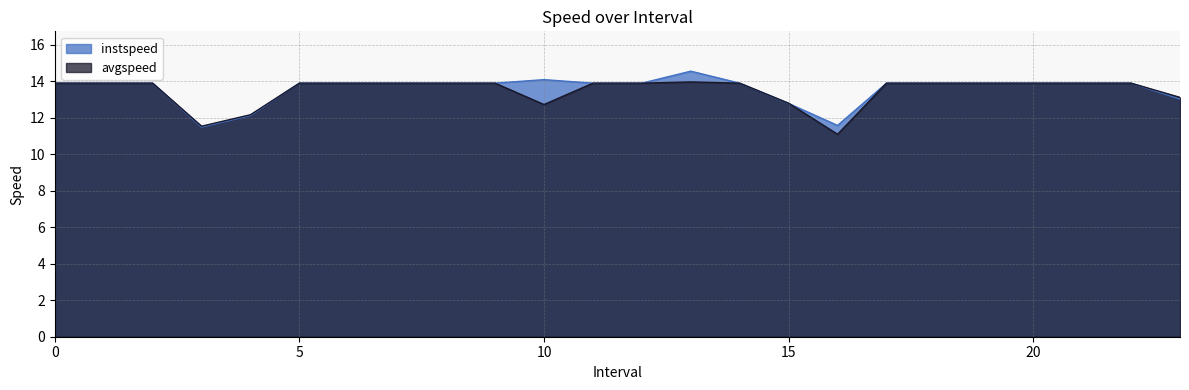

Count the number of data series in this chart.

2